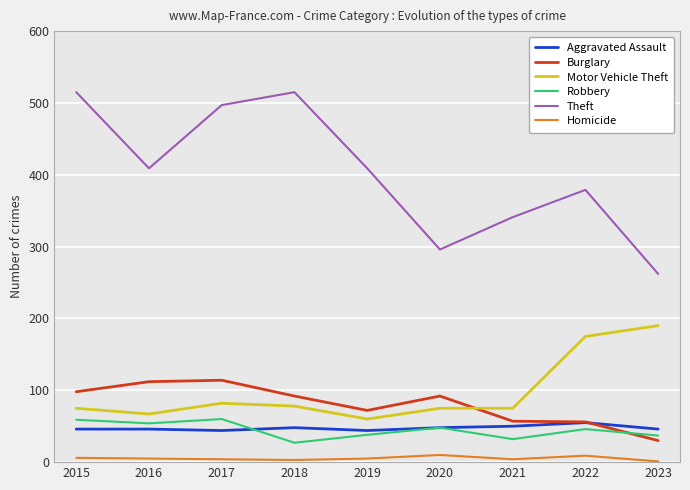

What is the difference between the maximum and minimum values in the Aggravated Assault series?

11